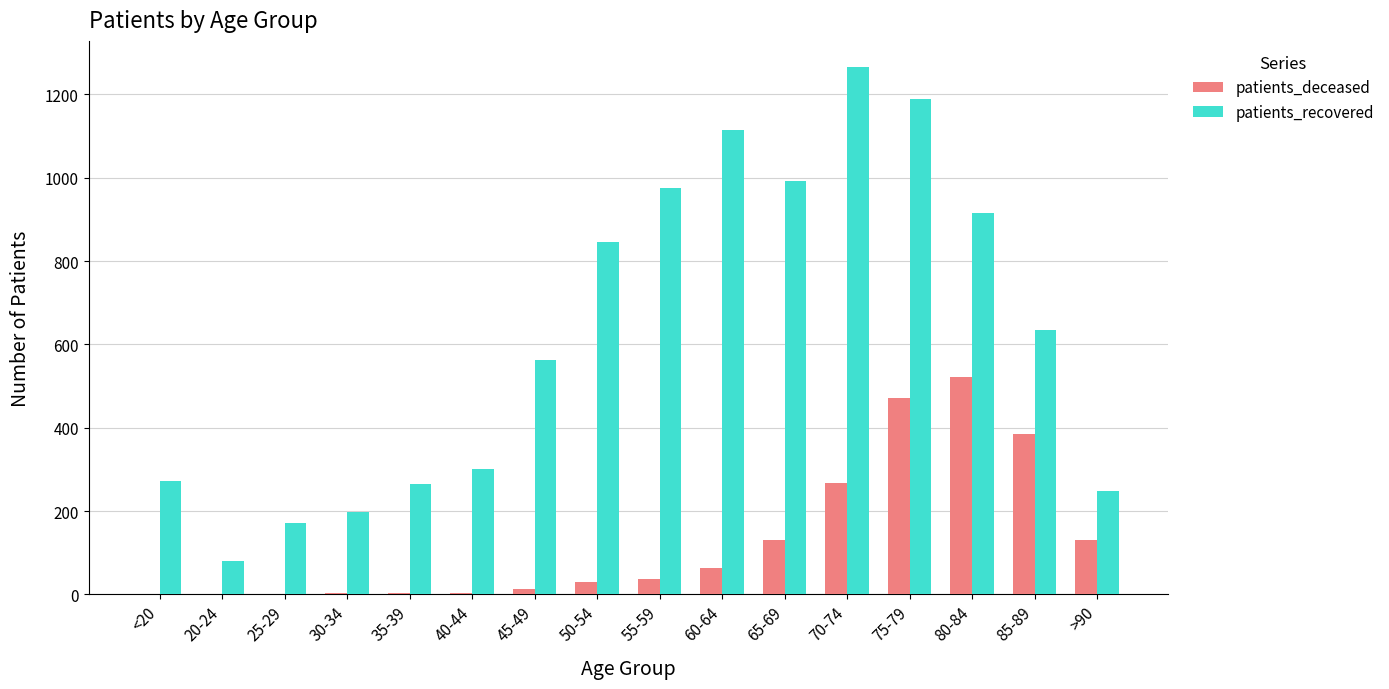

Which series has the widest spread of values?

patients_recovered